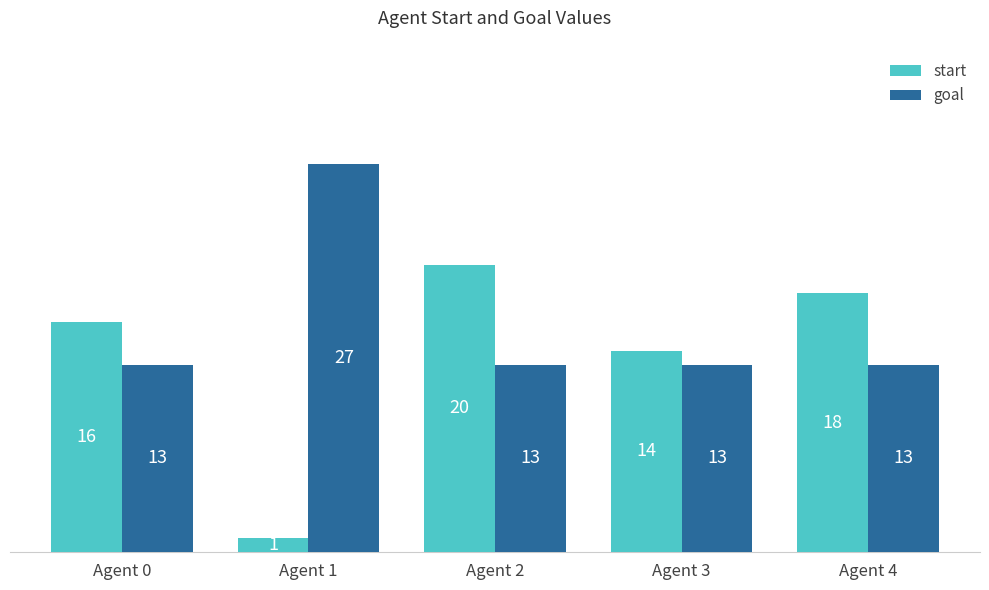

List the series in order of their overall mean, lowest first.

start, goal